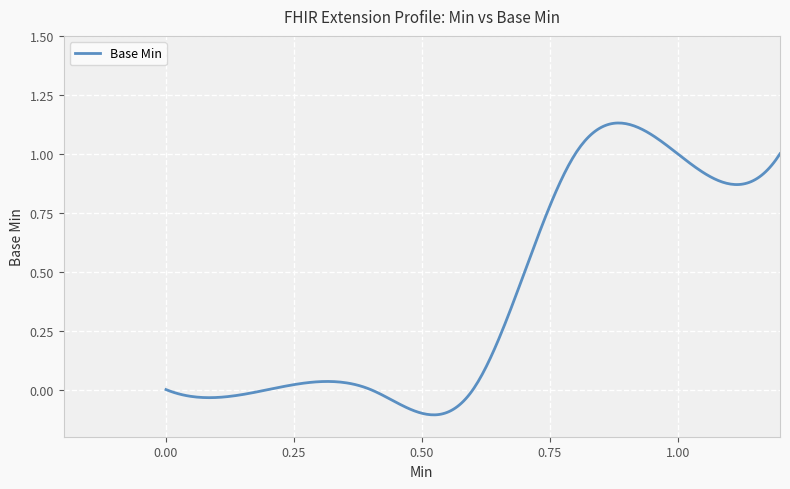

How many points are higher than both their immediate neighbors (excluding endpoints)?

1